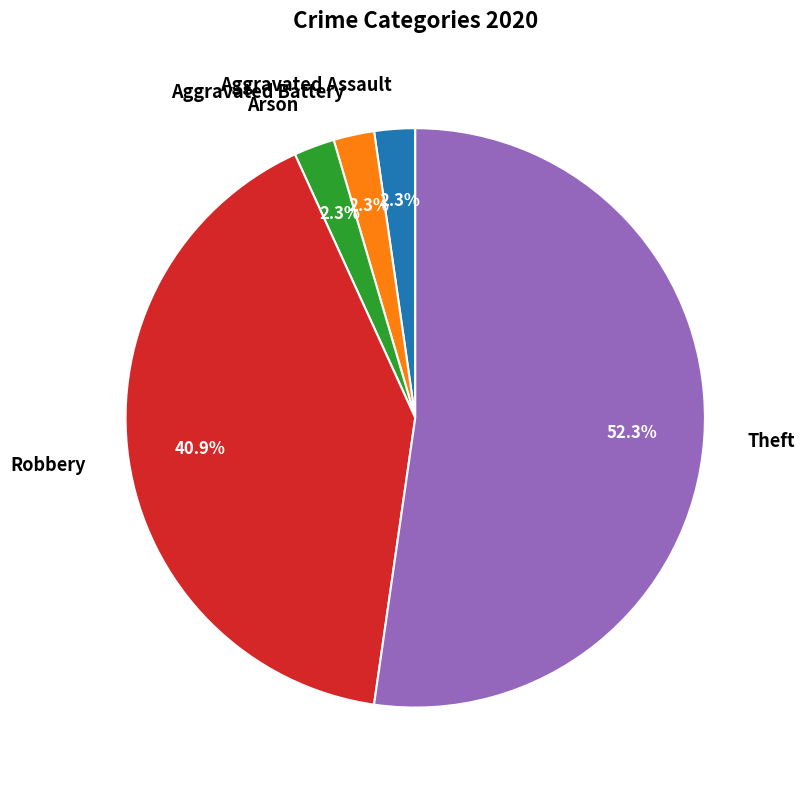

What is the largest slice in the pie chart?

Theft